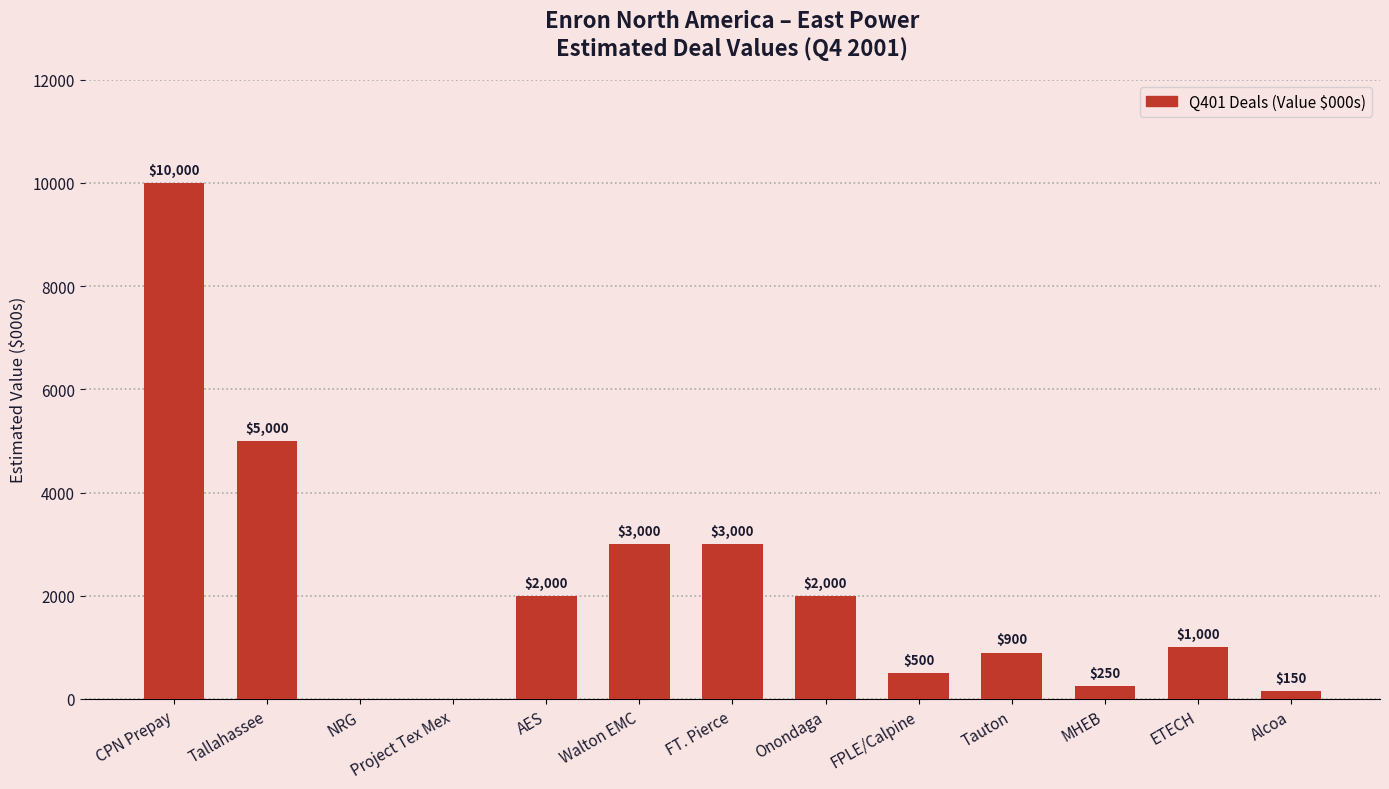

The chart shows a value of 2000 at Onondaga. True or false?

True